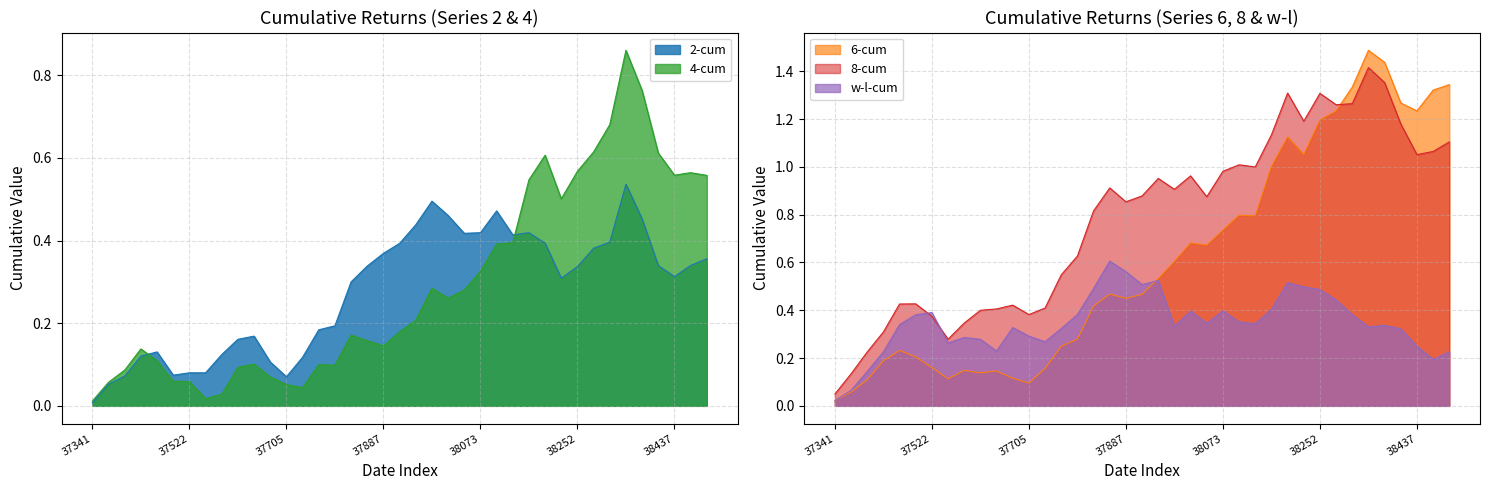

What is the difference between the maximum and minimum values in the 6-cum series?

1.5